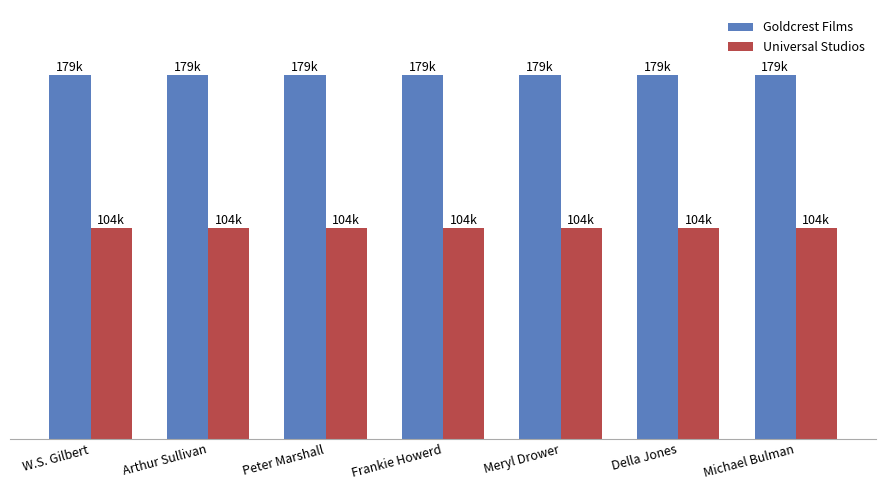

What is the label of the 4th bar from the left?

Frankie Howerd